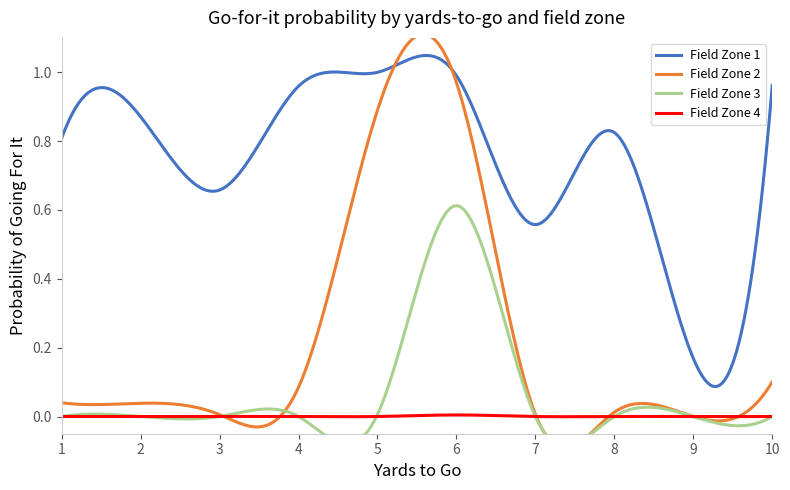

True or false: Field Zone 1 and Field Zone 4 cross at least once.

False